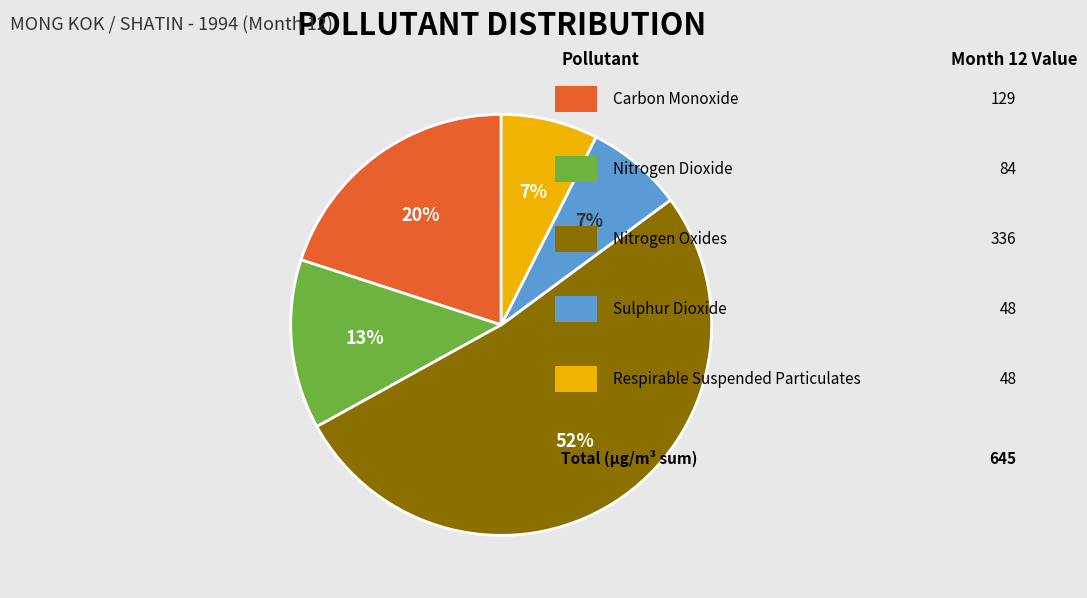

To the nearest percent, what is the average slice percentage?

20%